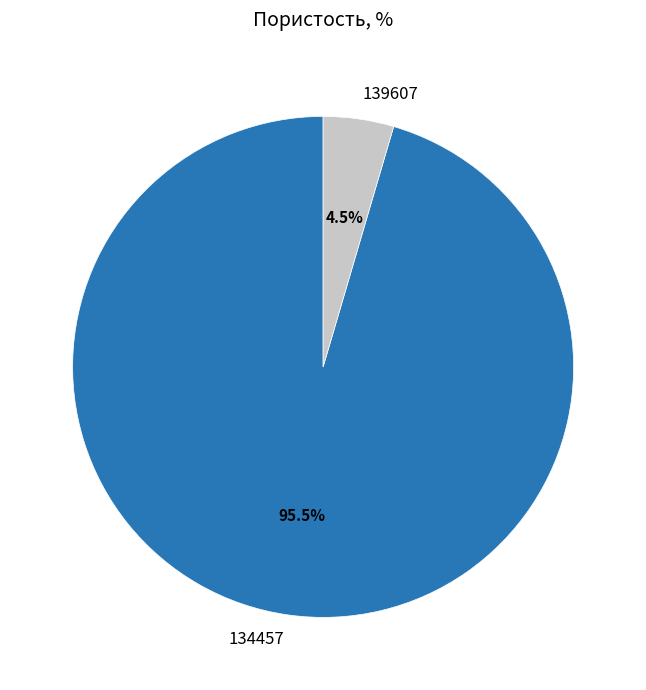

Is 139607 the majority of the pie?

No